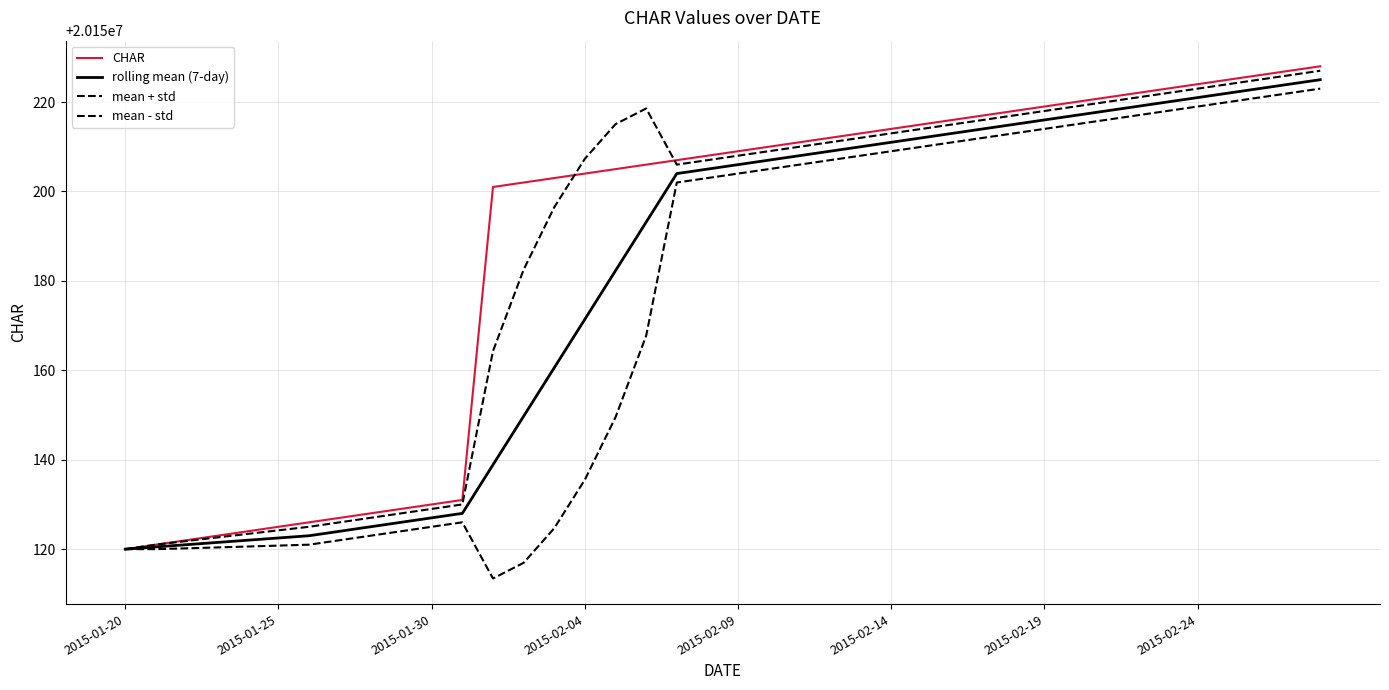

Is this an area chart (filled region under the line)?

No